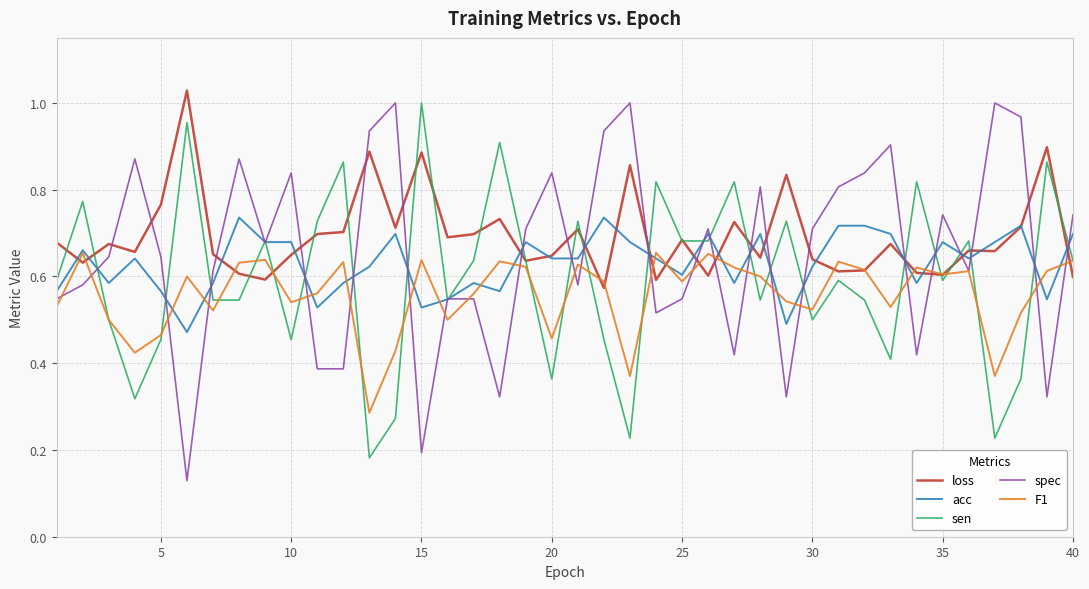

Rank the series by their average value, from highest to lowest.

loss, spec, acc, sen, F1